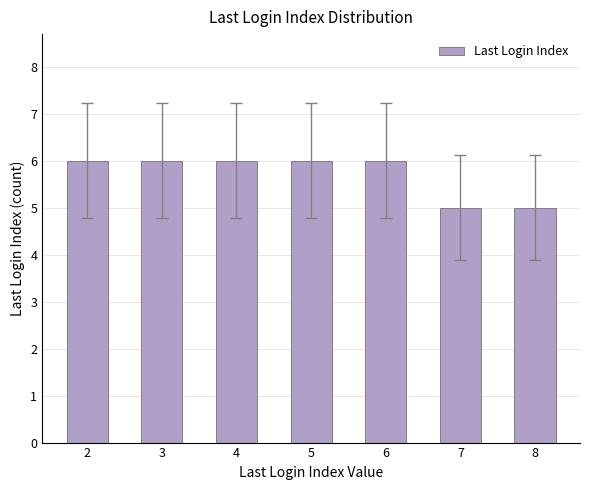

What is the minimum value shown in the chart?

5